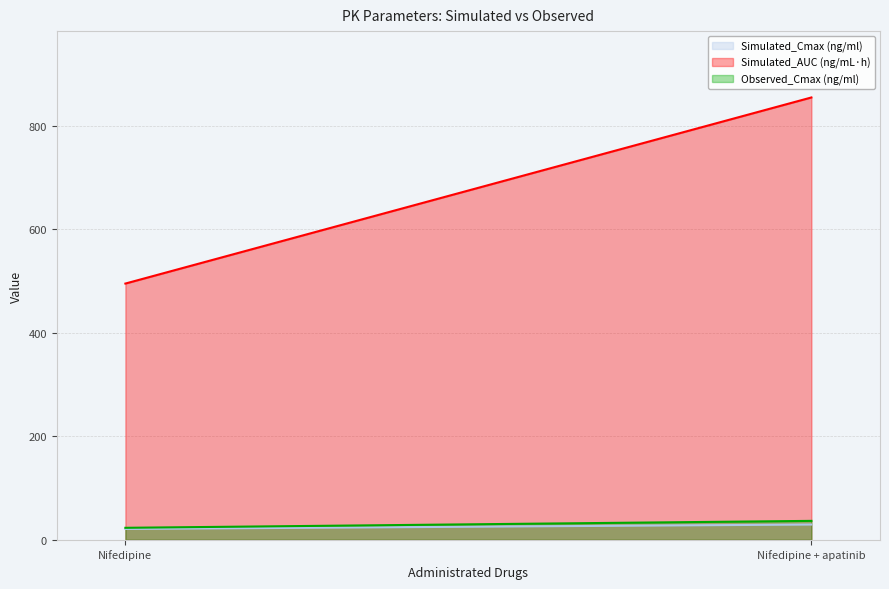

What is the spread (max minus min) of values at Nifedipine + apatinib?

825.1